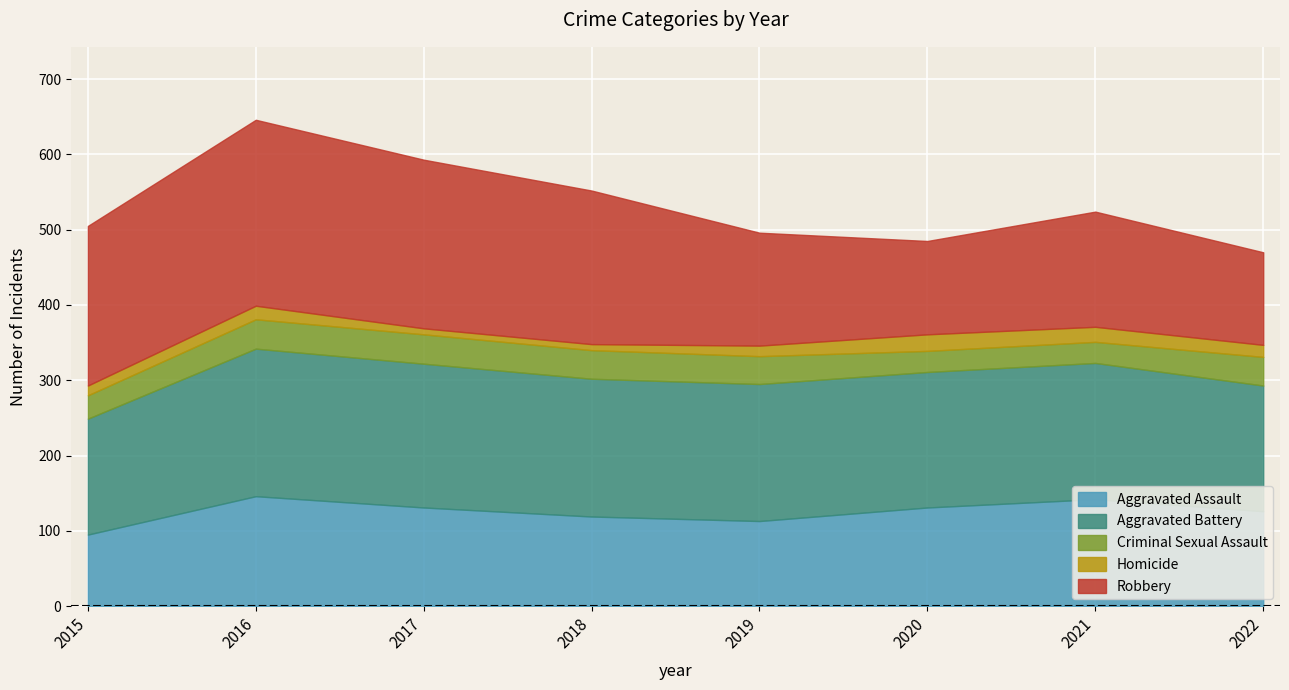

How many series are shown in this chart?

5